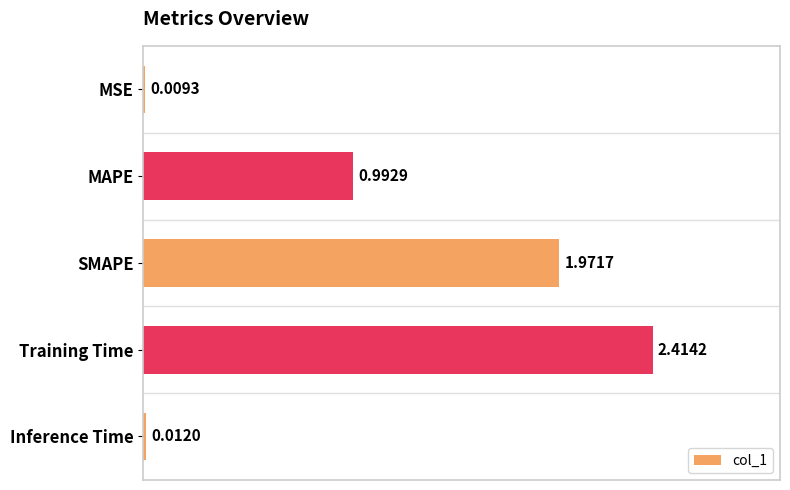

Rank the categories by value from highest to lowest.

Training Time, SMAPE, MAPE, Inference Time, MSE